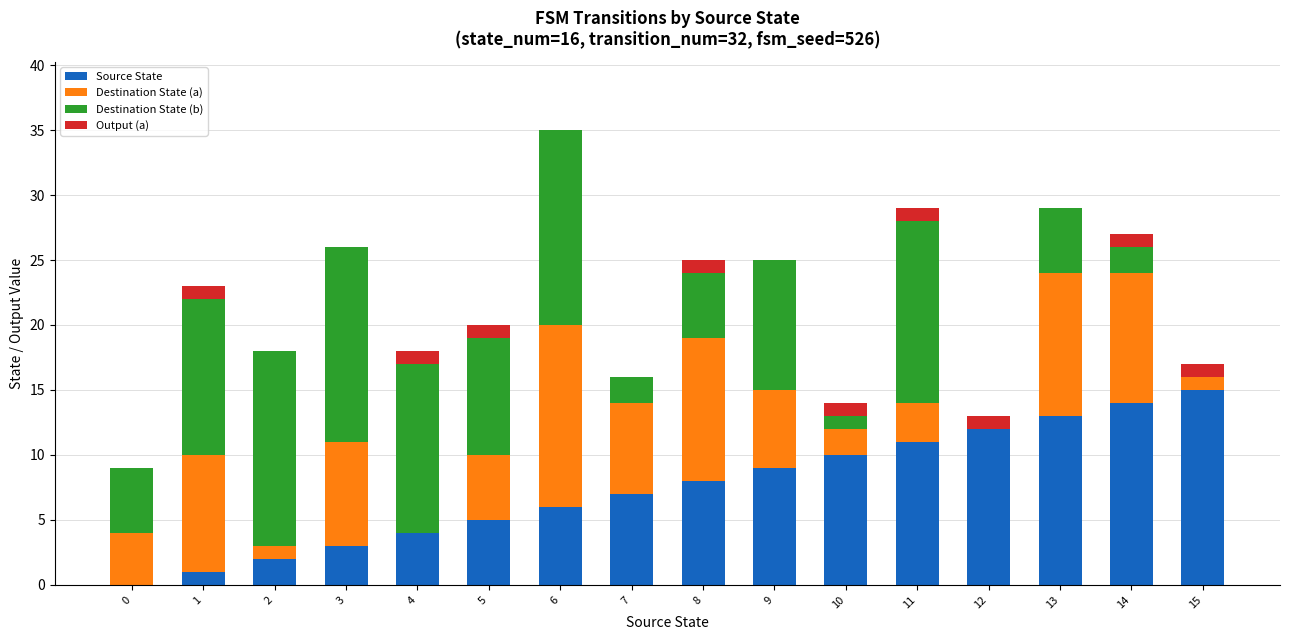

At which category is the sum across all series the highest?

6